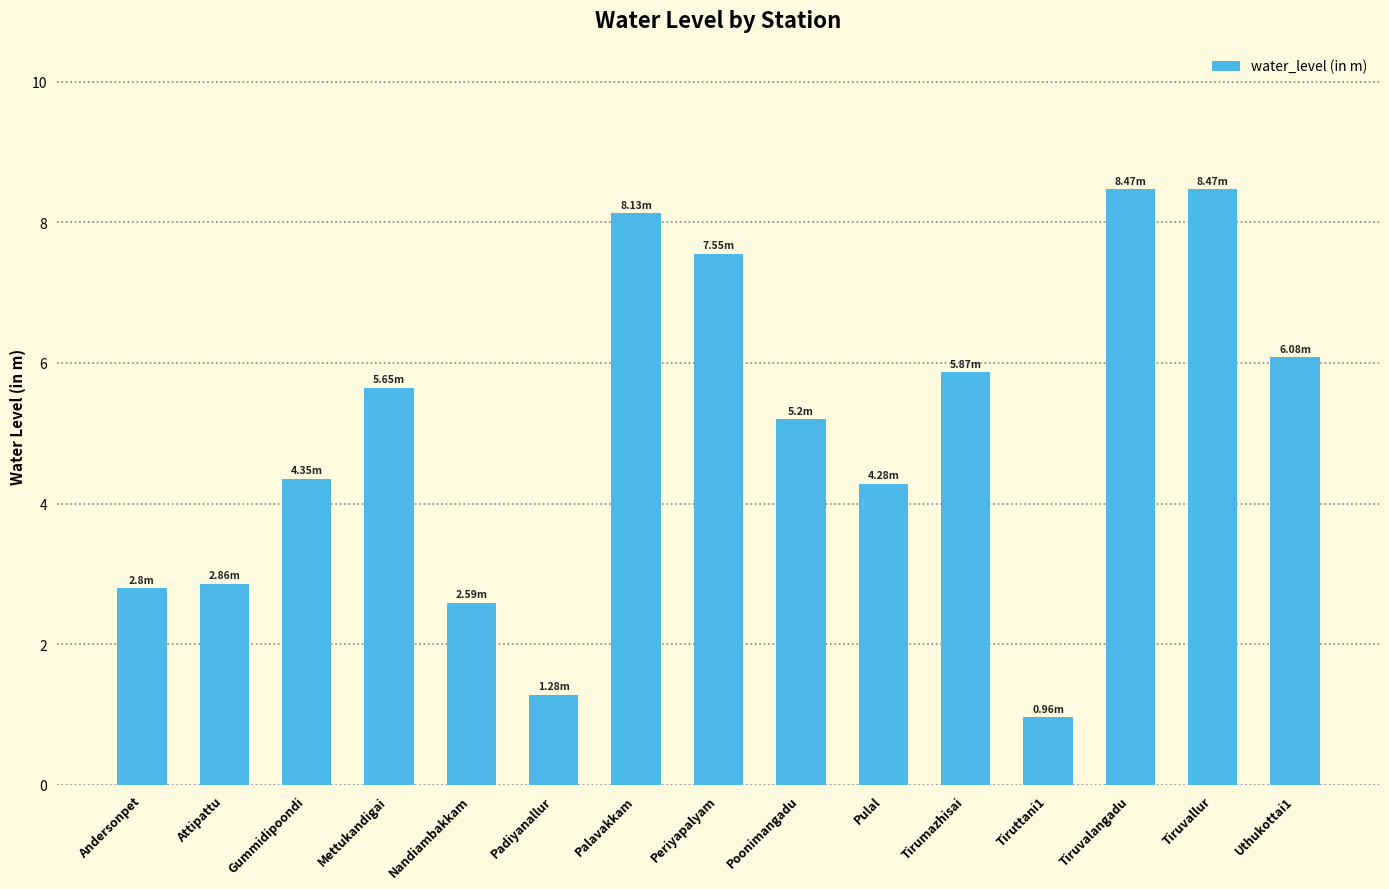

What is the change in value from Tirumazhisai to Tiruvallur?

+2.6